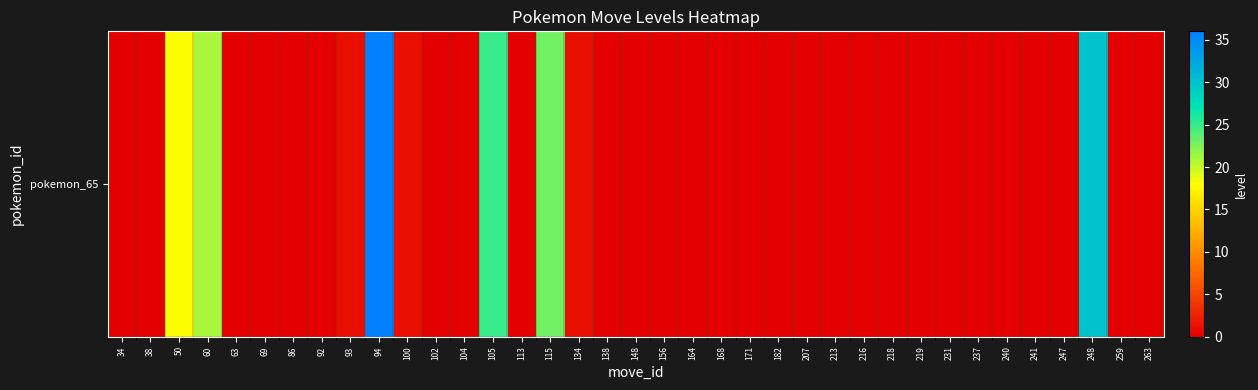

The value at 216 is 0. True or false?

True